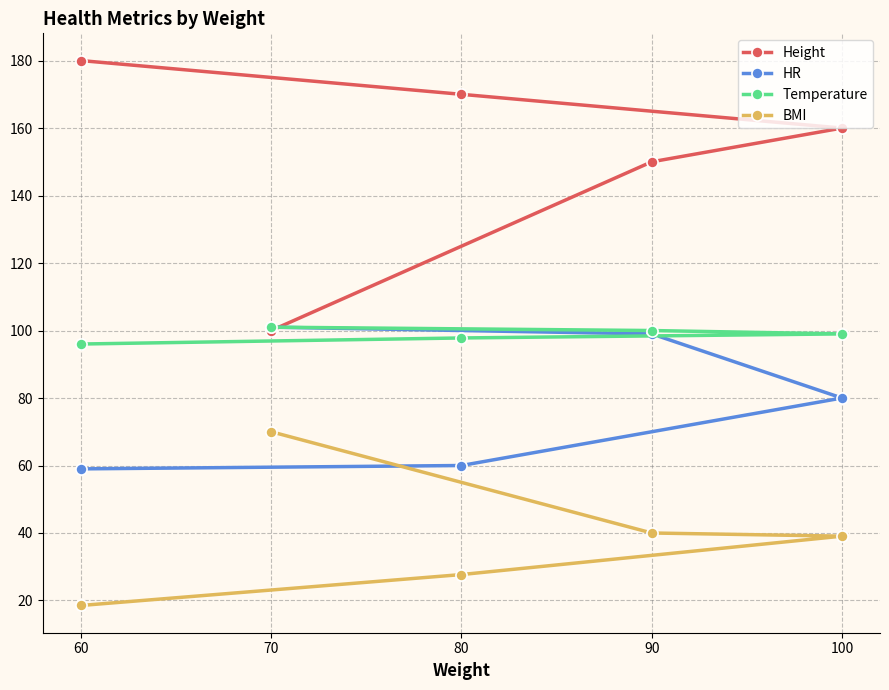

Reading left to right, transcribe all the data shown in this chart.

Height: 60=180.0	70=100.0	80=170.0	90=150.0	100=160.0
HR: 60=59.0	70=101.0	80=60.0	90=99.0	100=80.0
Temperature: 60=96.0	70=101.0	80=97.8	90=100.0	100=99.0
BMI: 60=18.5	70=70.0	80=27.7	90=40.0	100=39.1